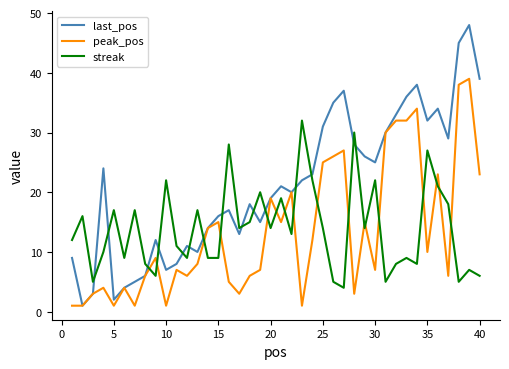

Which series has the largest range (max minus min)?

last_pos